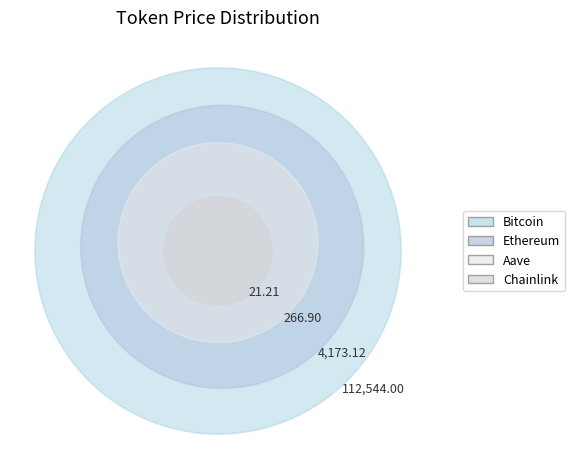

Rank the categories by value from lowest to highest.

Chainlink, Aave, Ethereum, Bitcoin